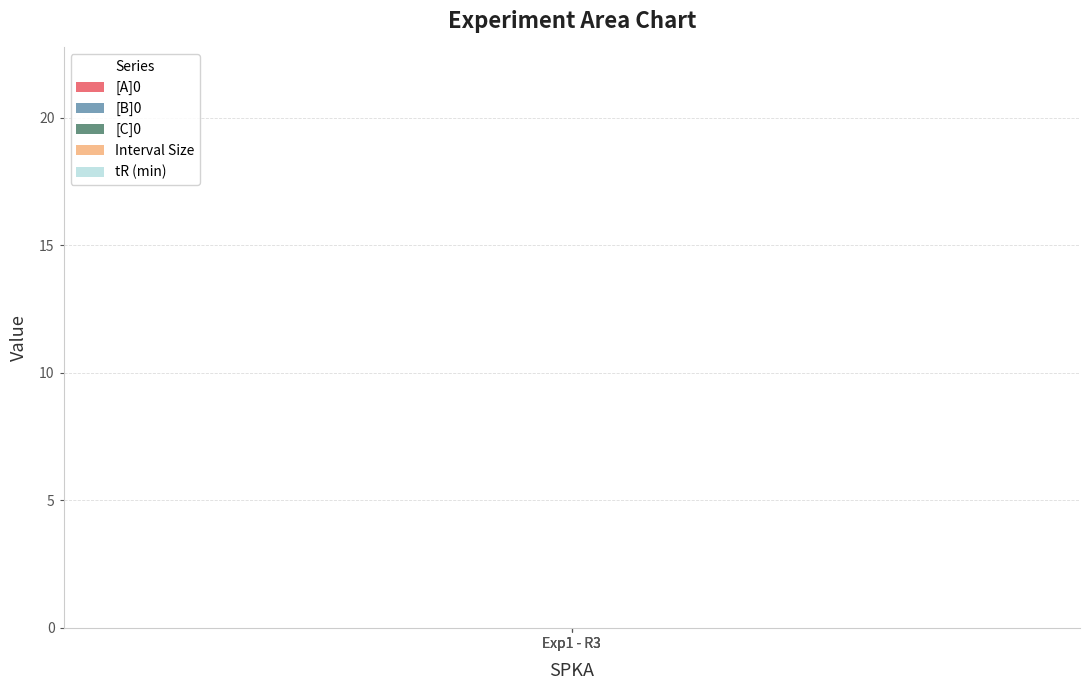

What is the maximum value shown in the chart?

11.4